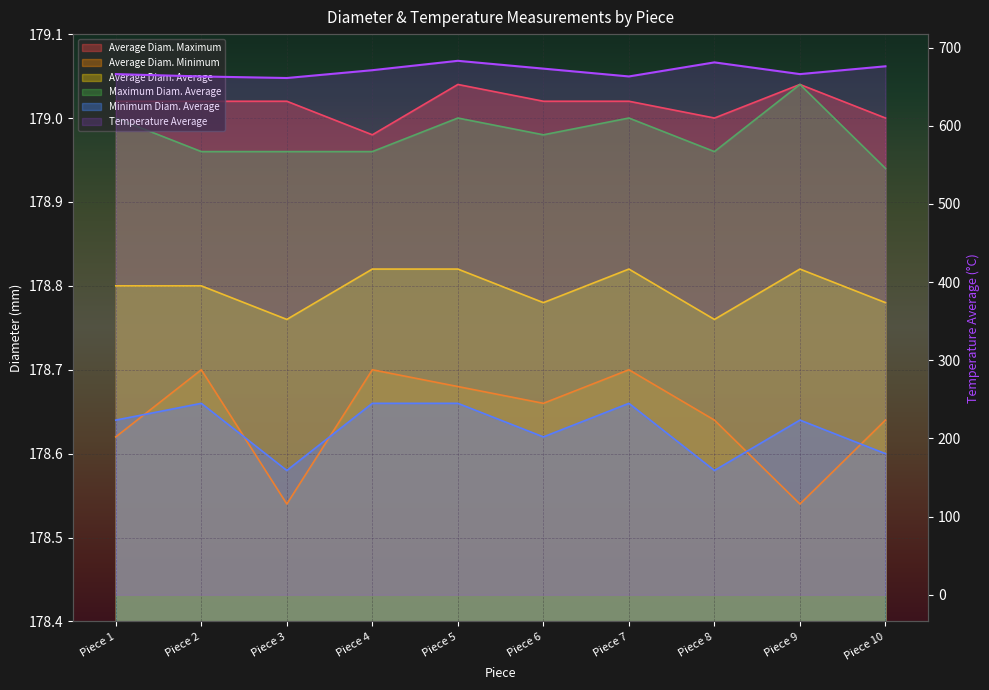

What is the maximum value for Average Diam. Average?

178.8